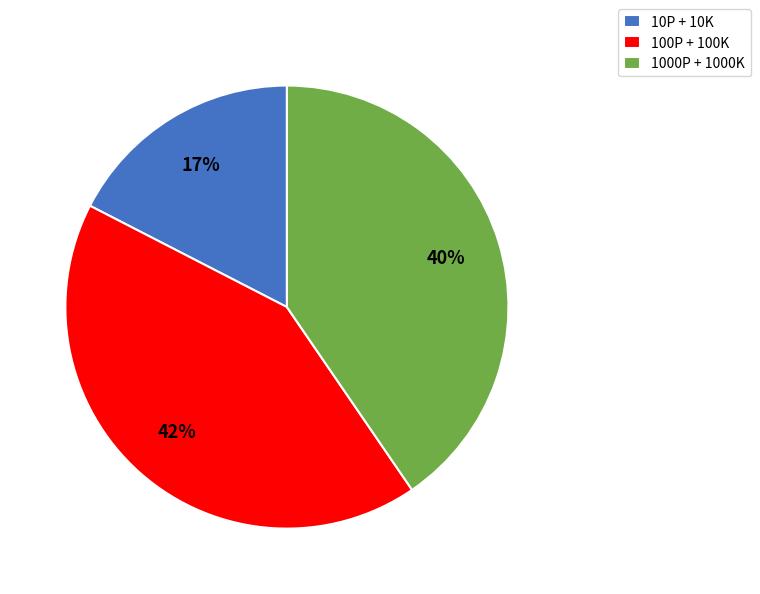

Is 10P + 10K the majority of the pie?

No